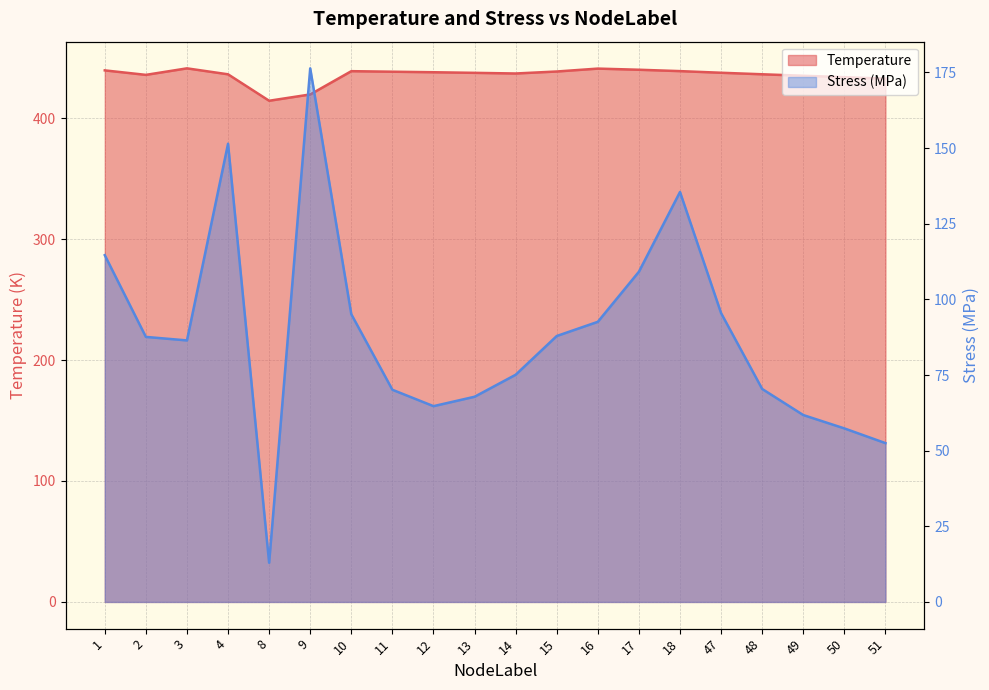

True or false: Temperature has a value of 221.1 at 18.

False